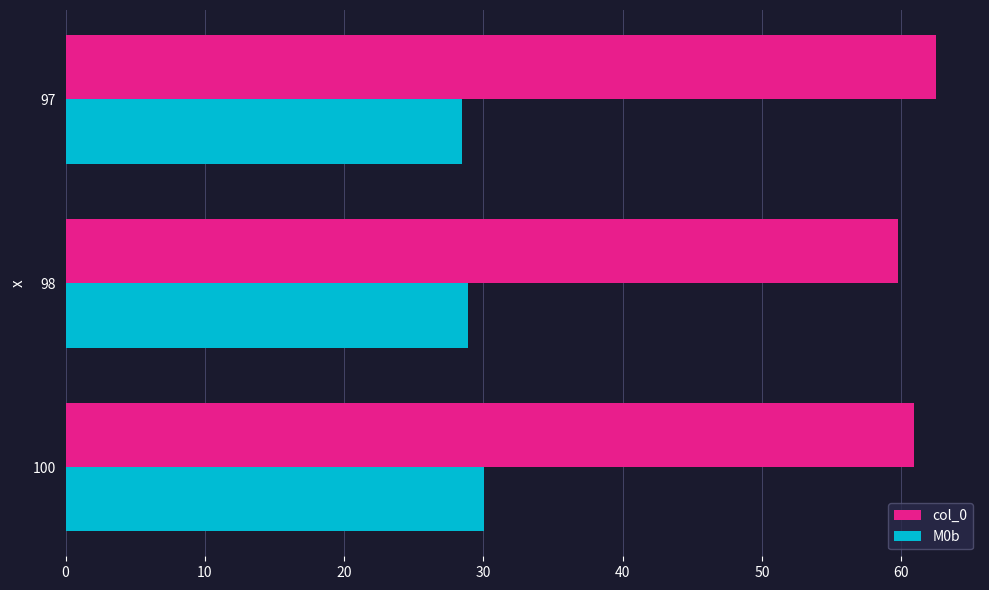

What is the sum of all M0b values?

87.3